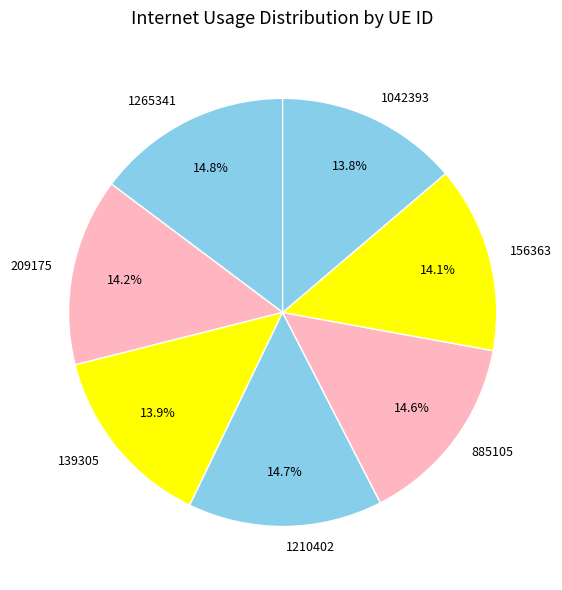

Is 209175 the majority of the pie?

No